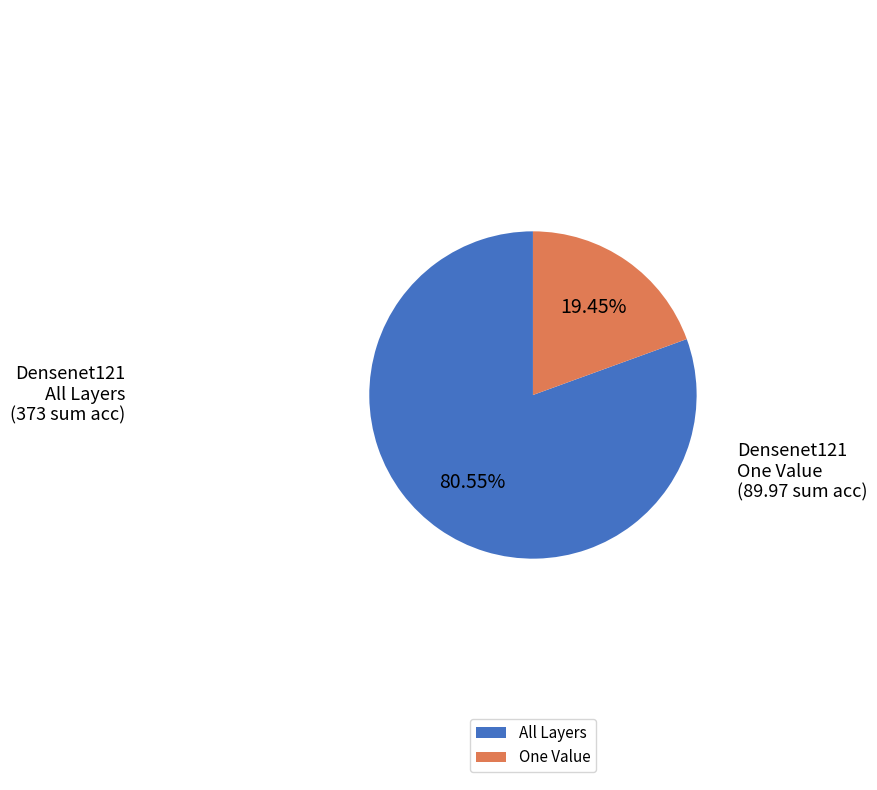

What is the majority slice?

All Layers